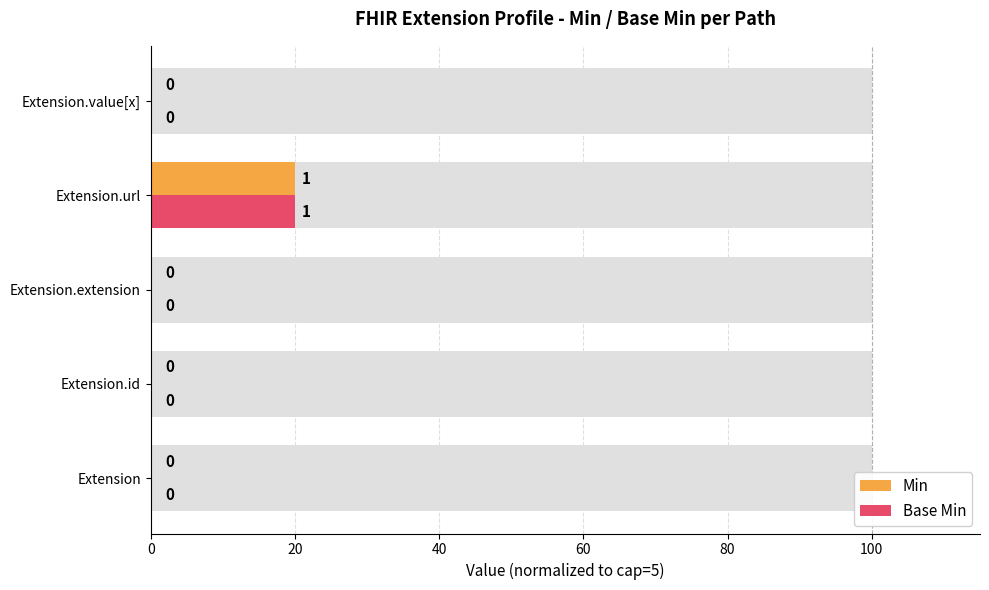

Count the number of categories in the chart.

5